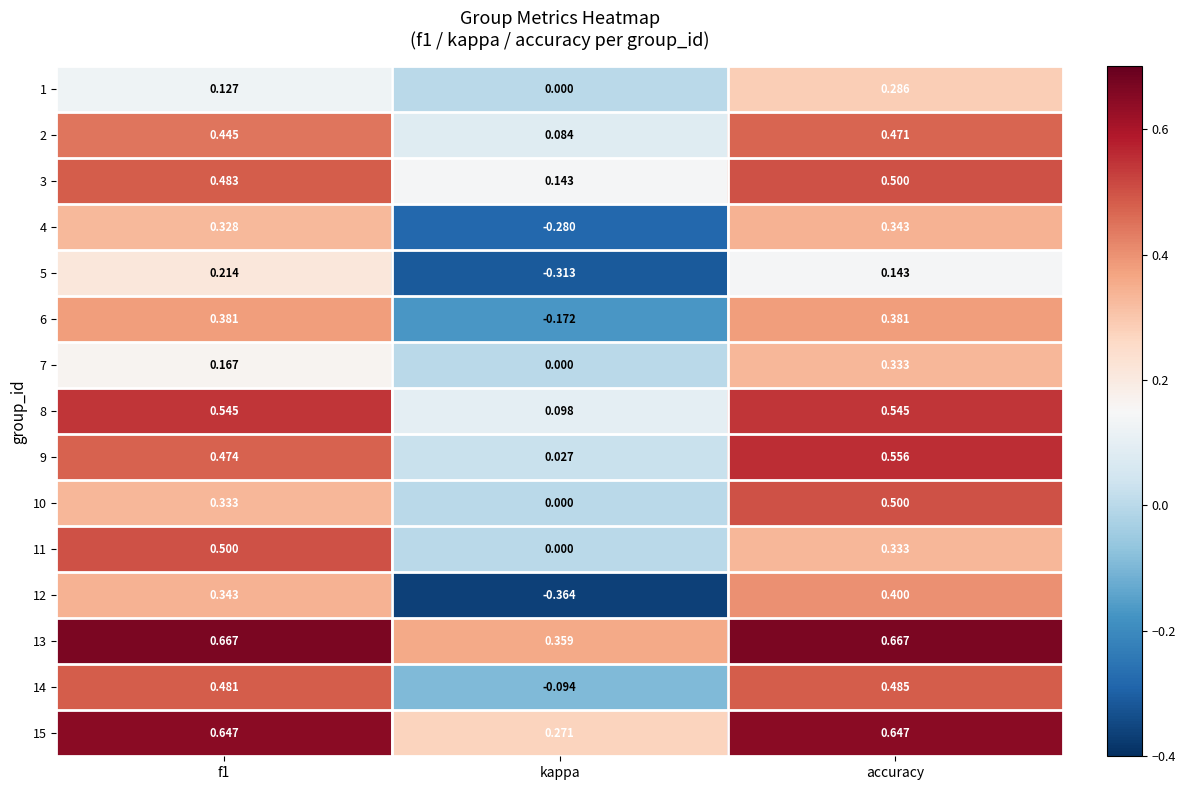

What is the spread (max minus min) of values at accuracy?

0.5